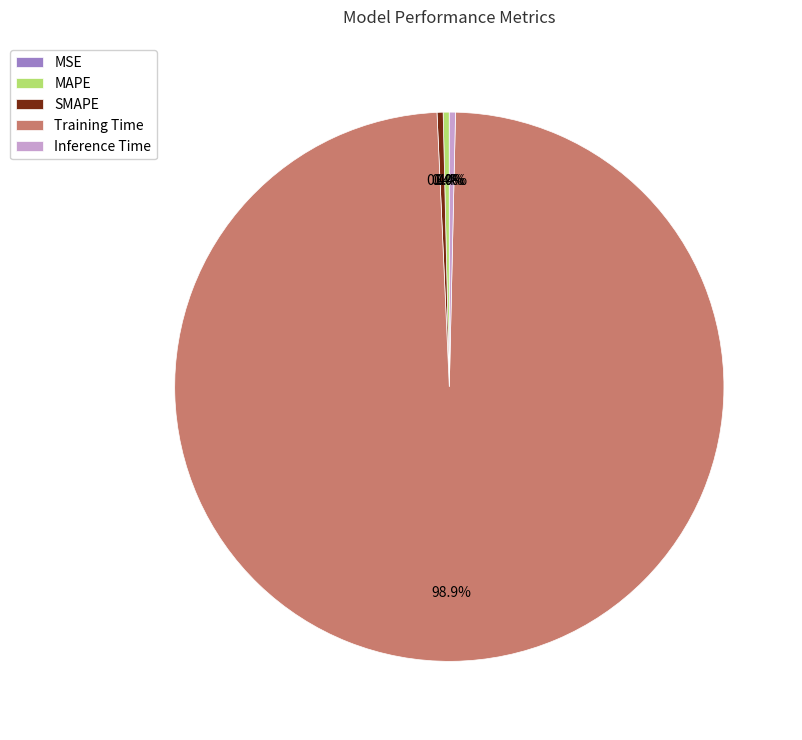

What portion of the pie excludes SMAPE?

99.6%